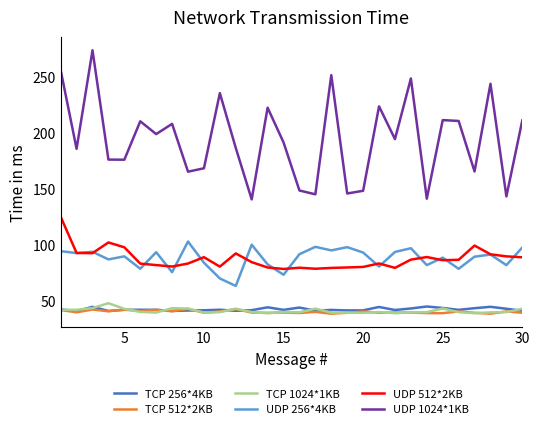

True or false: UDP 1024*1KB and TCP 1024*1KB intersect in this chart.

False